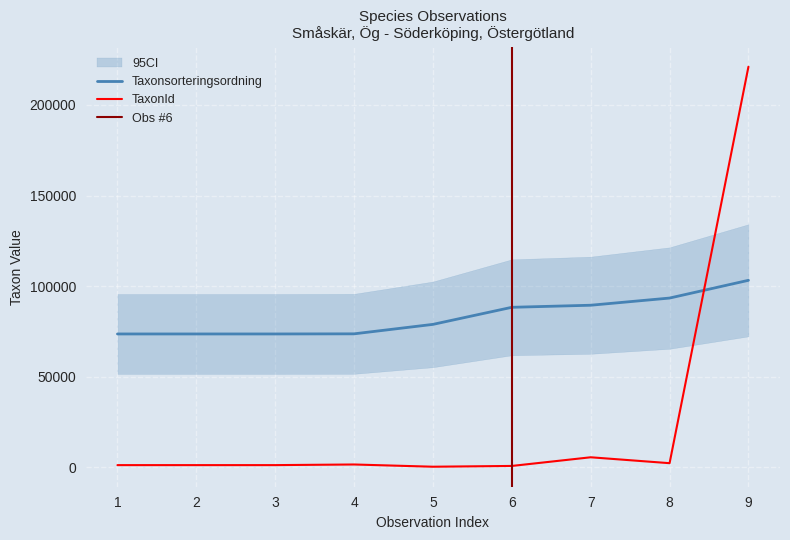

What is the sum of all TaxonId values?

234446